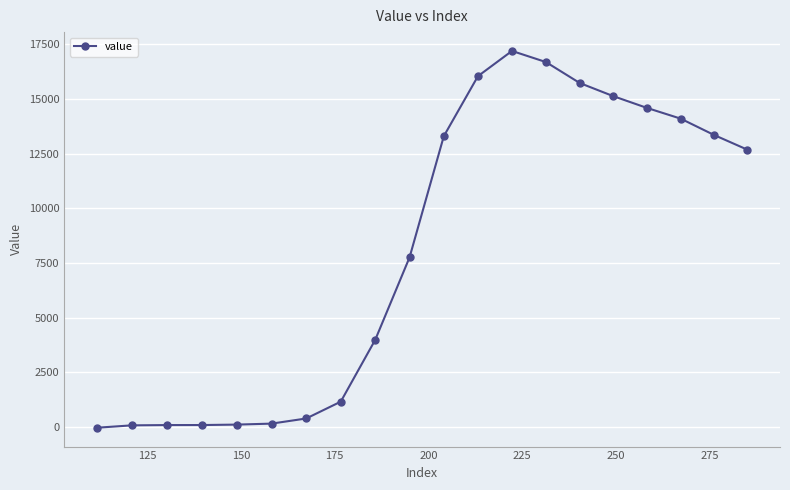

What is the greatest value displayed?

17191.2